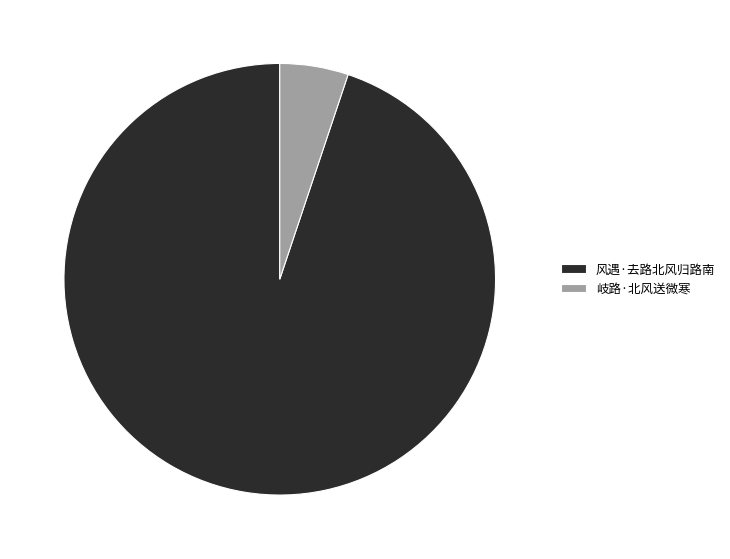

Combined, do 岐路·北风送微寒 and 风遇·去路北风归路南 account for over 50%?

Yes